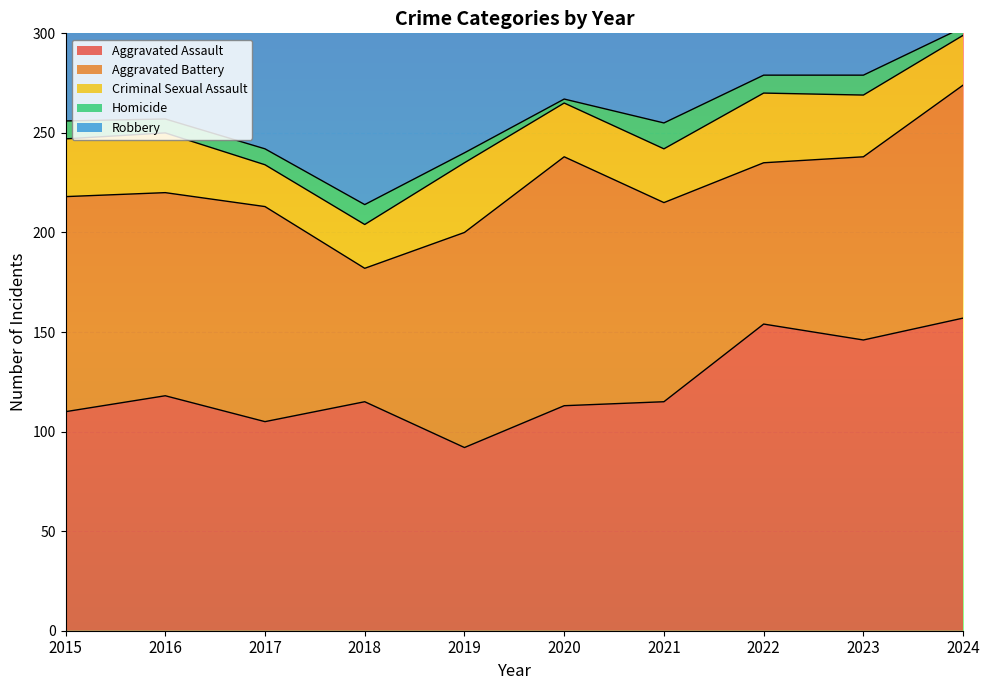

True or false: Robbery has a value of 135 at 2019.

True